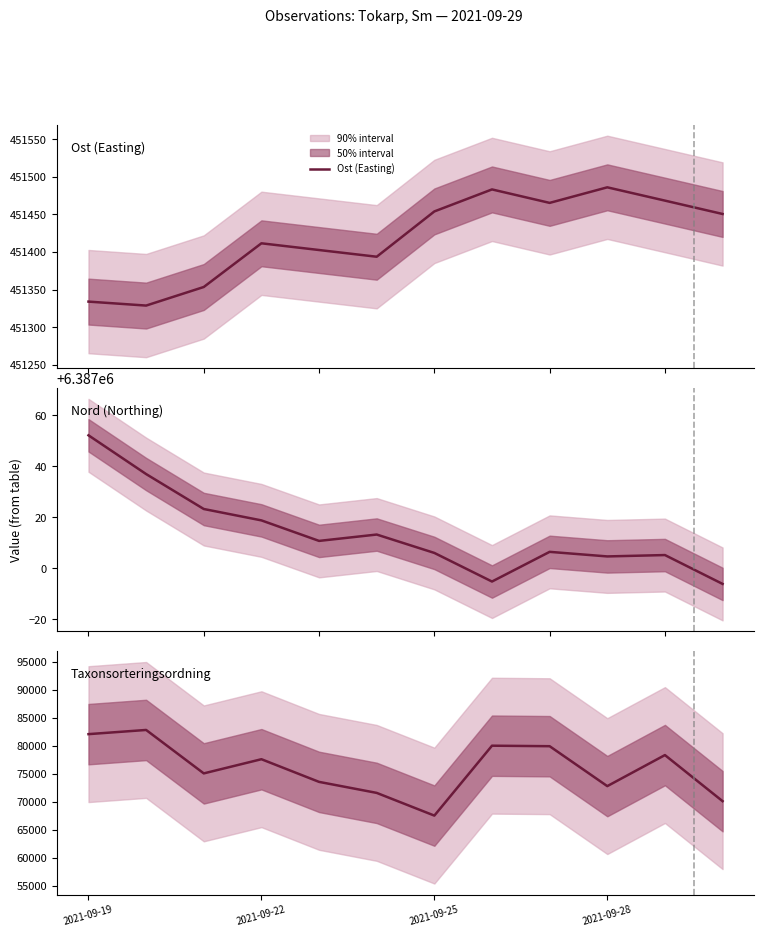

What is the average value of the Ost (Easting) series?

451419.4